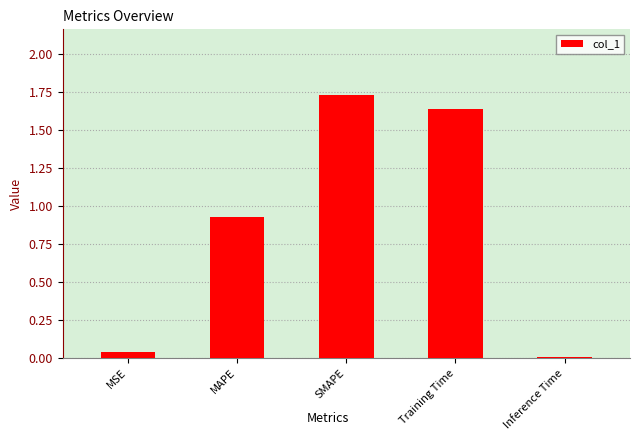

What is the sum of all values?

4.3